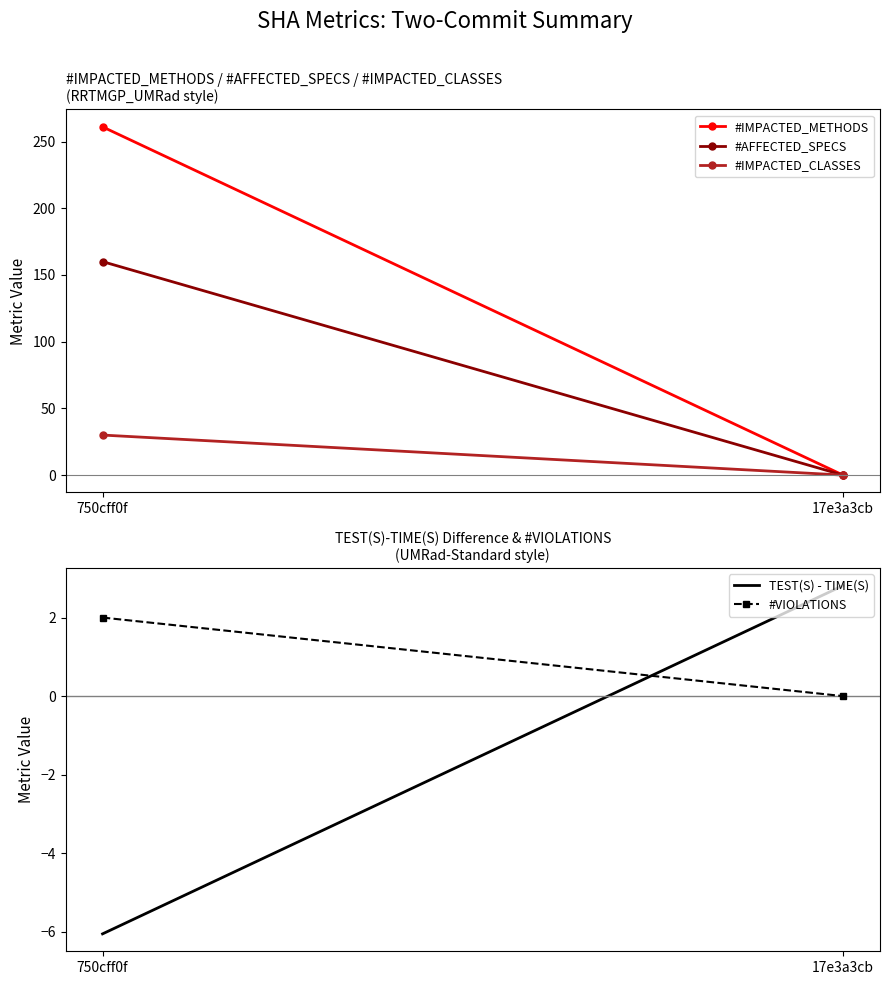

What is the maximum value shown in the chart?

261.0